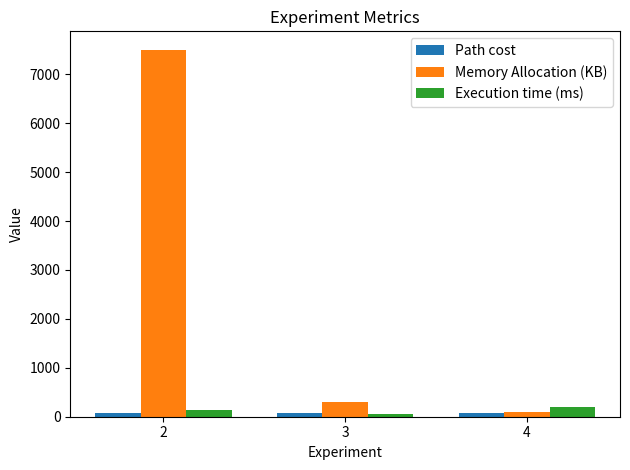

Does the chart contain any negative values?

No